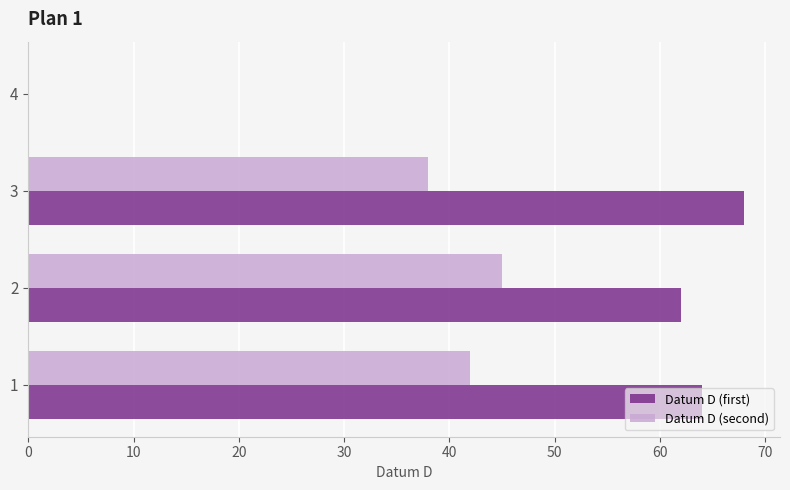

How many distinct data groups are displayed?

2